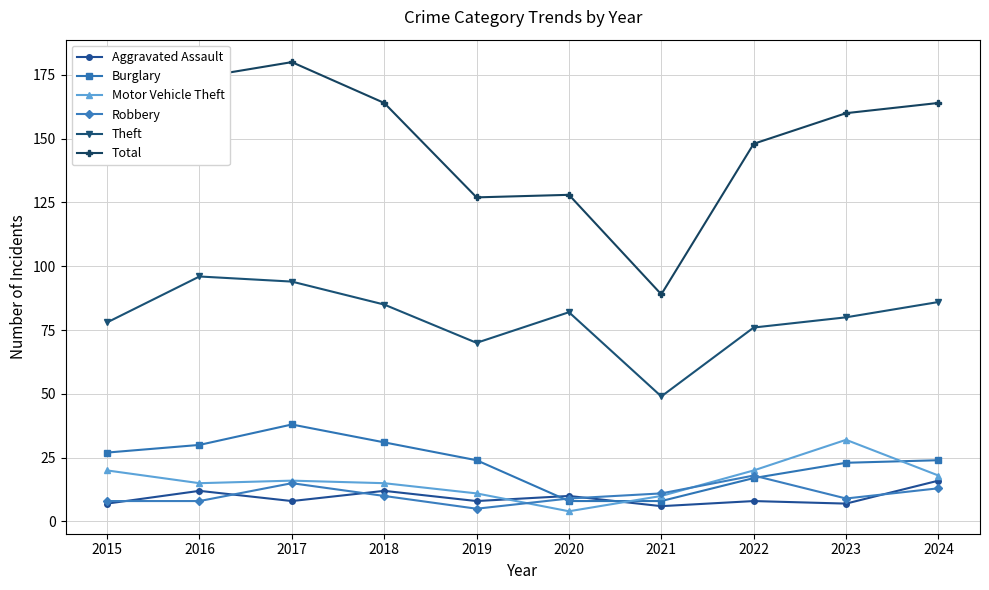

What is the smallest value displayed?

4